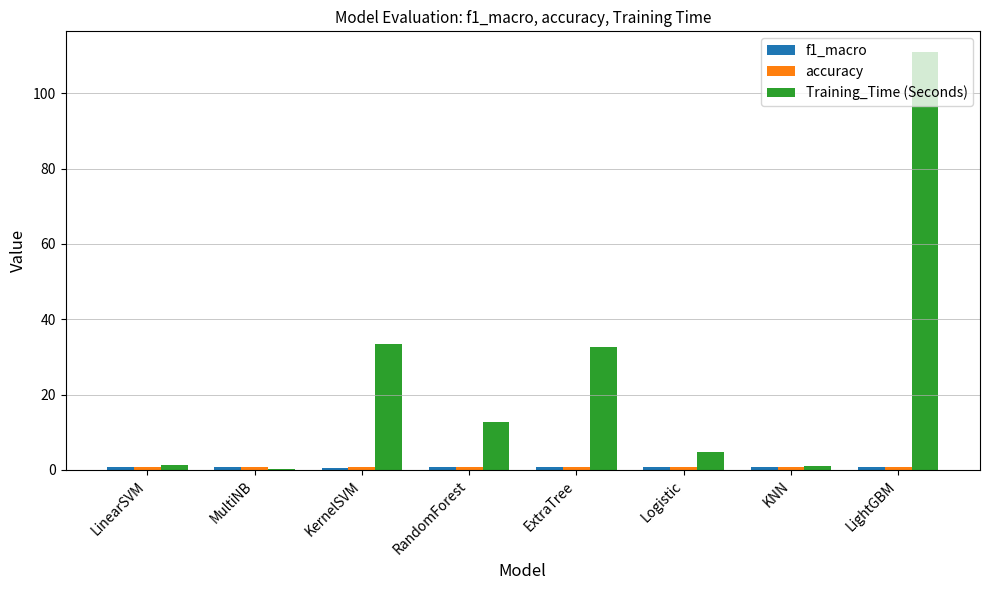

The Training_Time (Seconds) series shows 32.6 at ExtraTree. True or false?

True